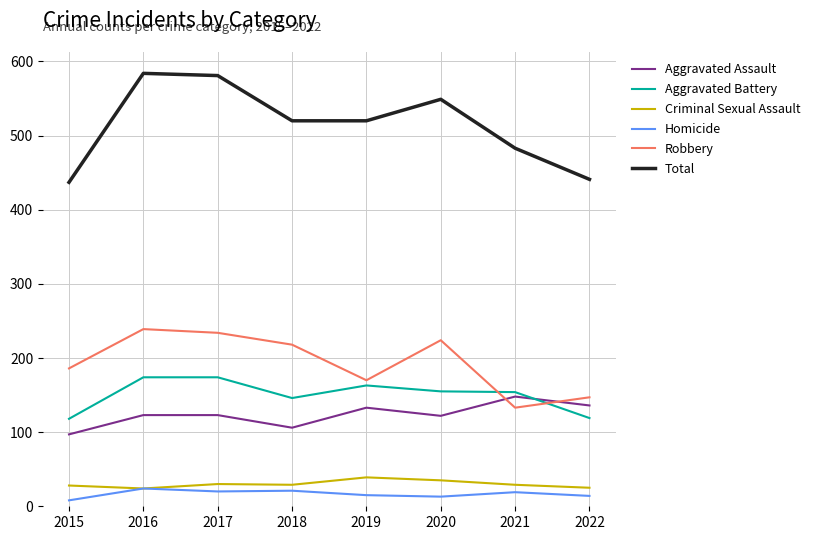

What is the average value of the Total series?

514